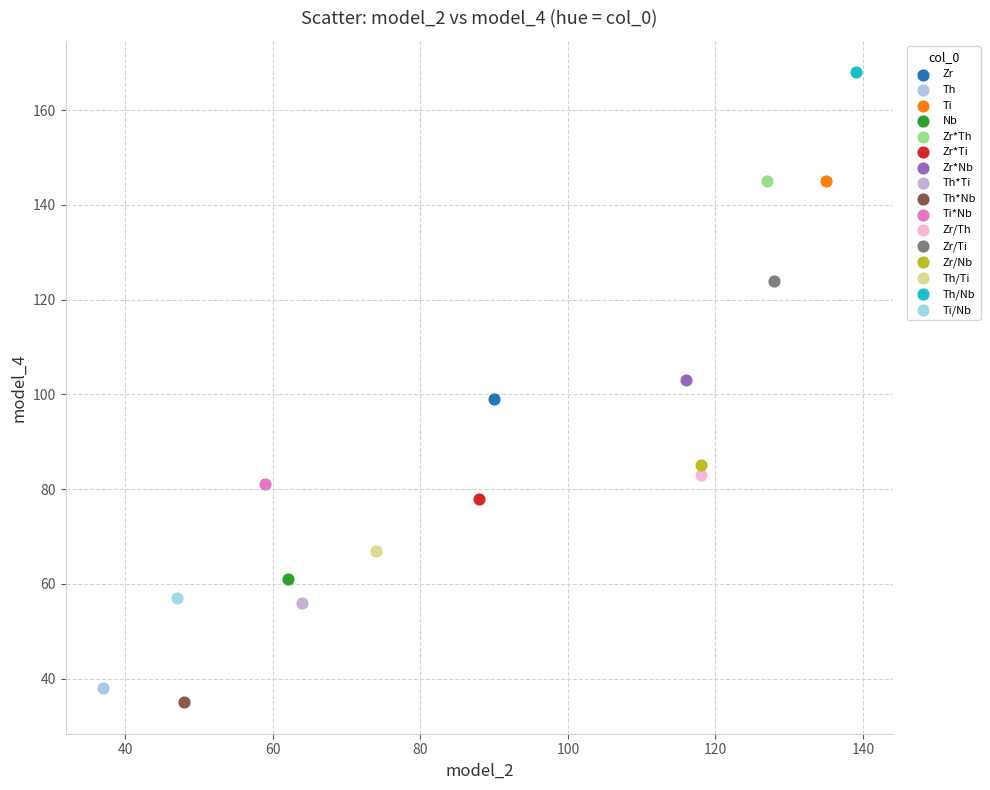

Which series reaches the maximum Y coordinate?

Th/Nb